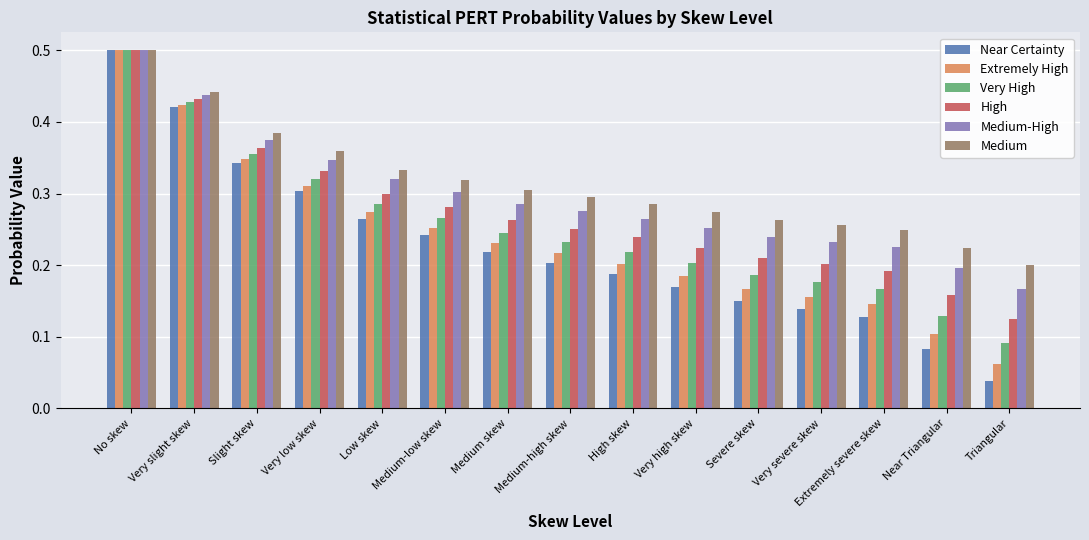

The Near Certainty series shows 0.2 at High skew. True or false?

True